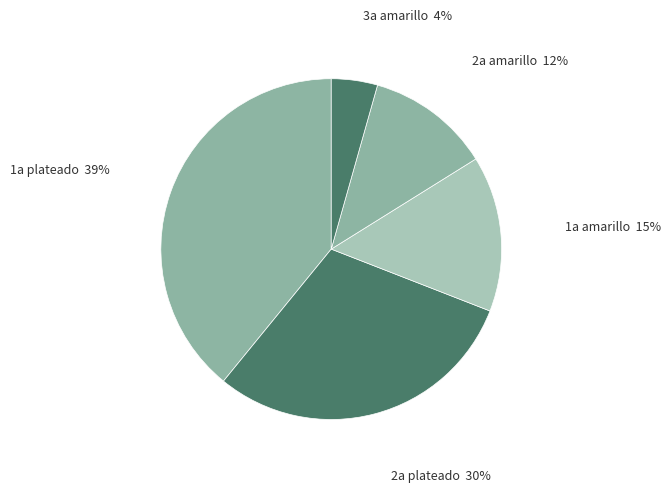

Is there any slice that represents more than half of the pie?

No